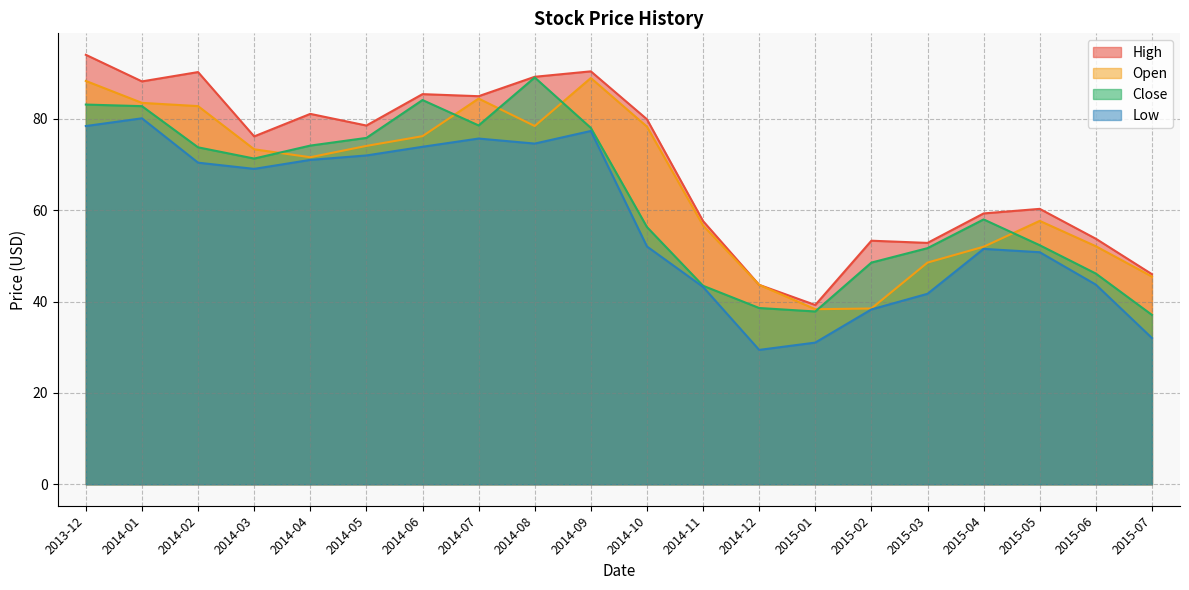

Where is the first local minimum for Low?

2014-03